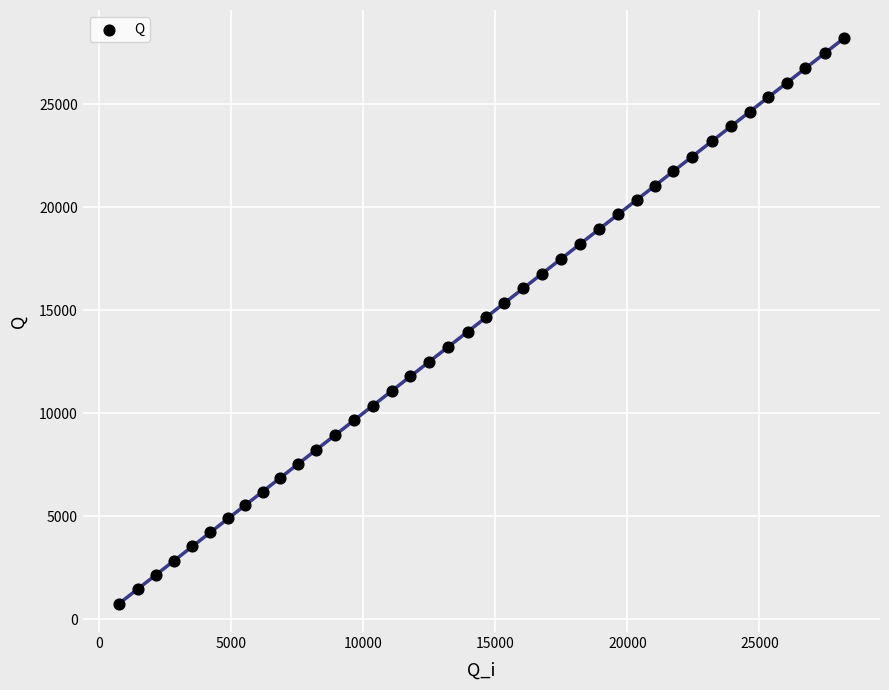

What is the range of Y values (max minus min)?

27447